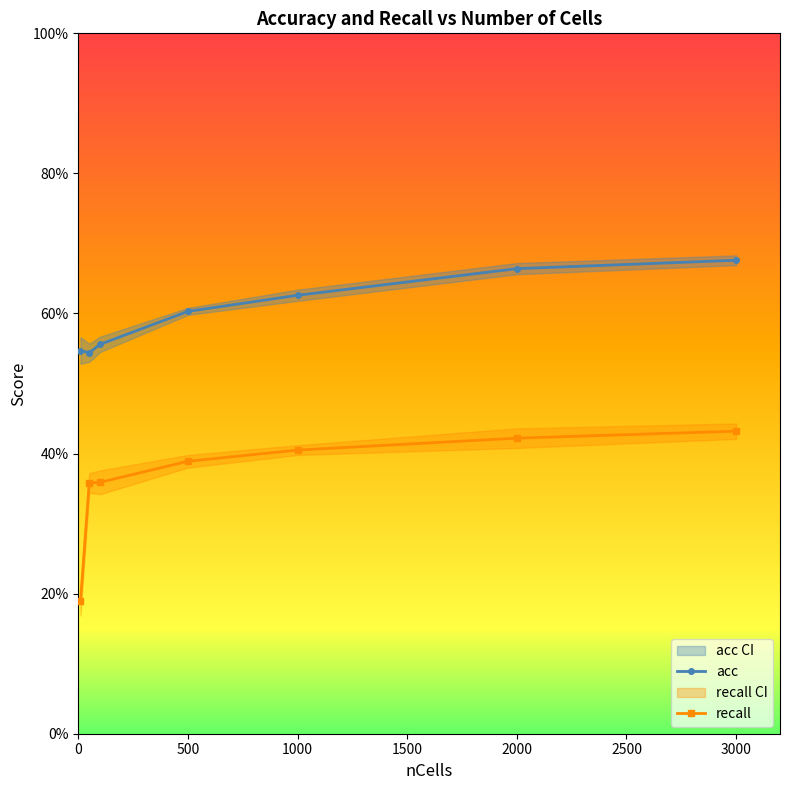

Is it true that recallLB equals 0.3 at 100?

True